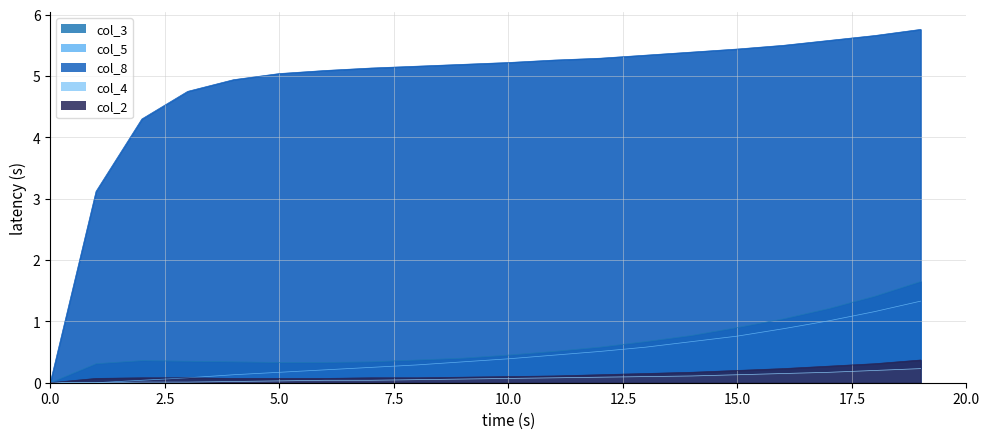

What is the total value across all series at 11?

6.4